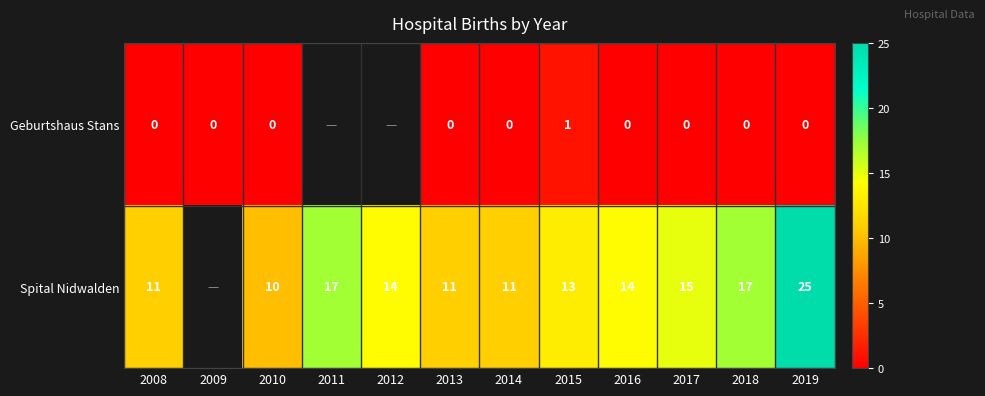

At 2010, list the series in order from largest to smallest.

Spital Nidwalden, Geburtshaus Stans